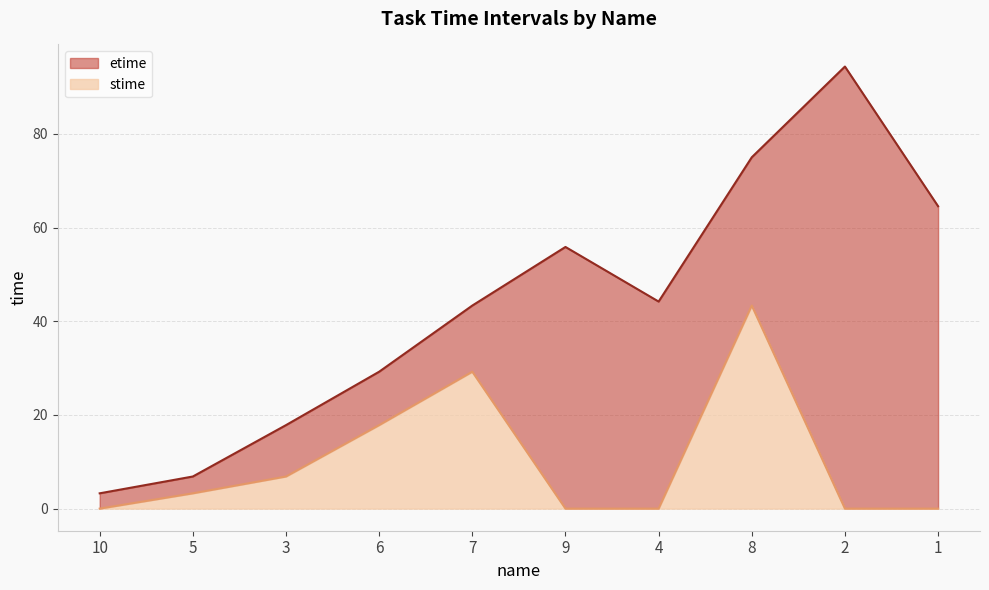

What is the label of the 7th point from the left?

4